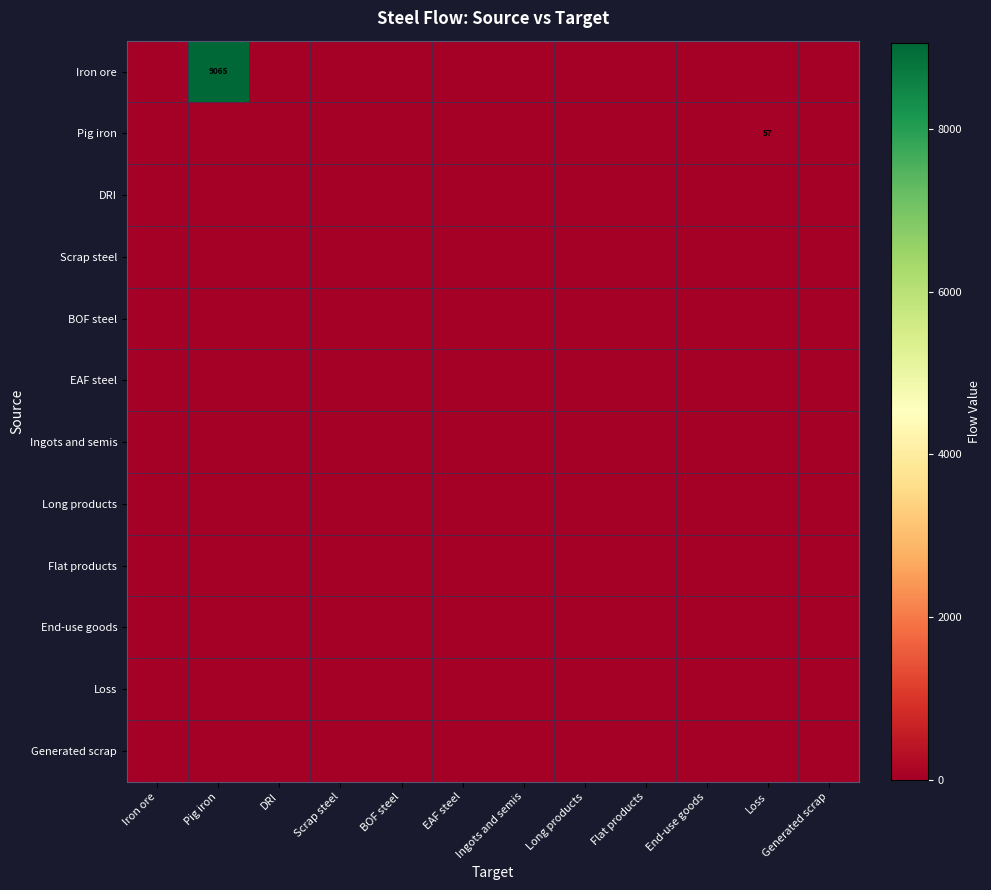

Rank the series at BOF steel from highest to lowest value.

Iron ore, Pig iron, DRI, Scrap steel, BOF steel, EAF steel, Ingots and semis, Long products, Flat products, End-use goods, Loss, Generated scrap